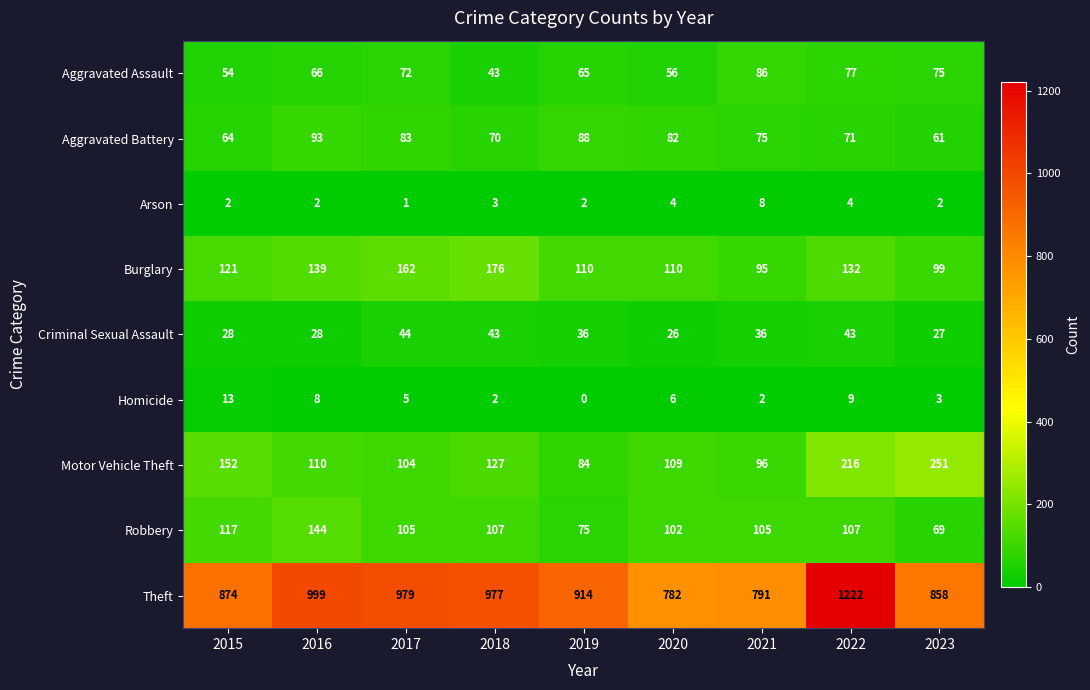

At which category is the sum across all series the highest?

2022